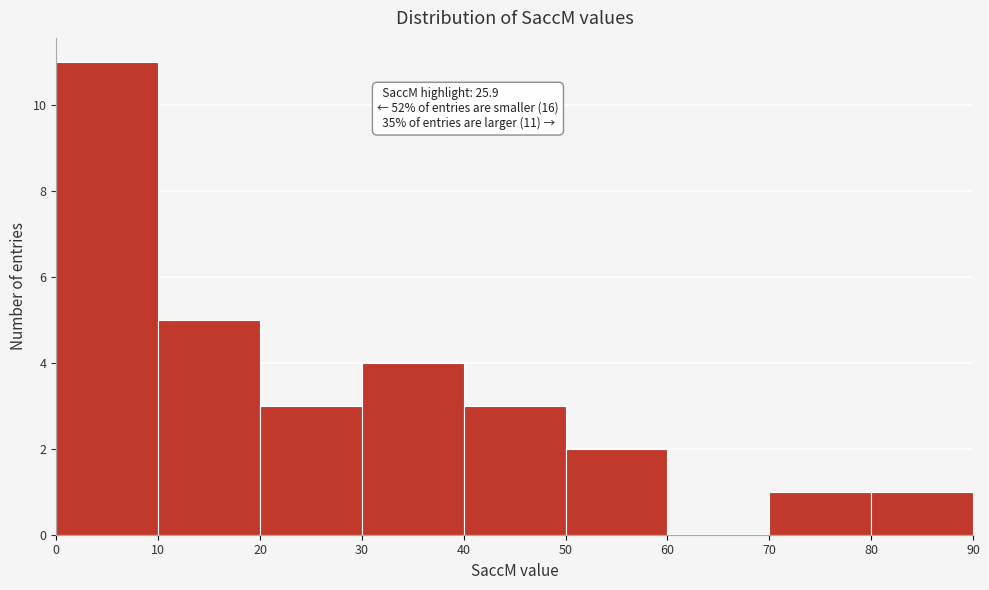

Which range on the x-axis has the tallest bar?

0 to 10